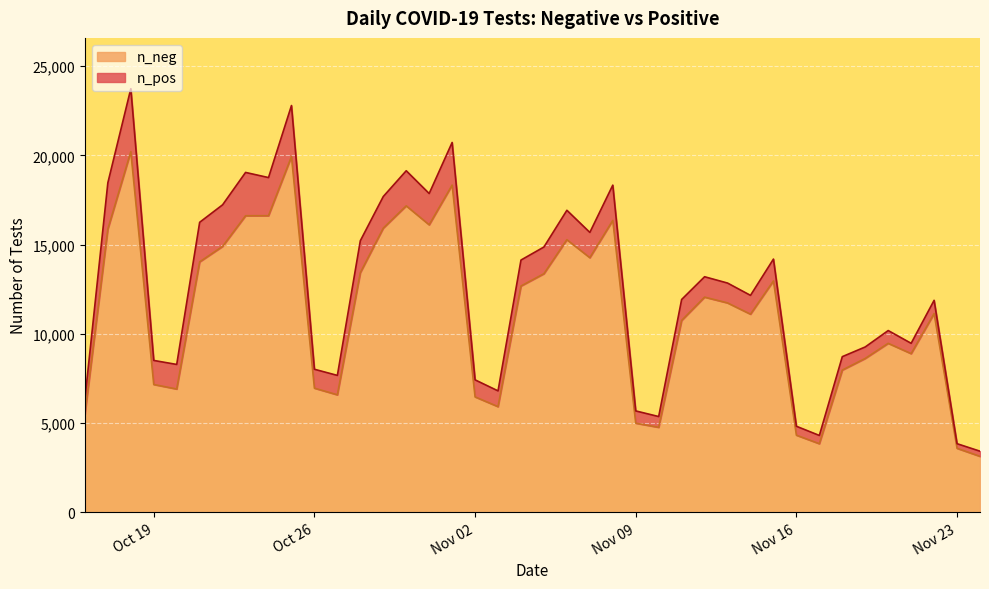

What is the minimum value for n_neg?

3137